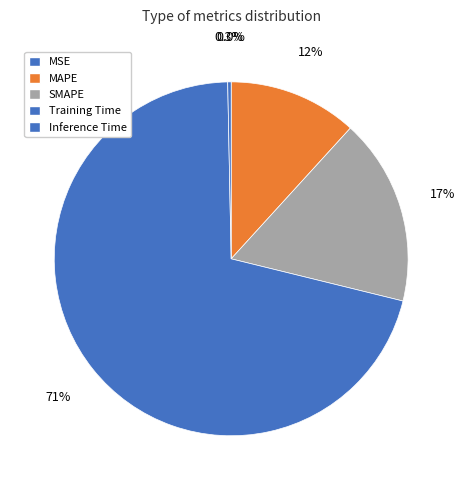

To the nearest percent, what is the combined percentage of MAPE and Inference Time?

12%